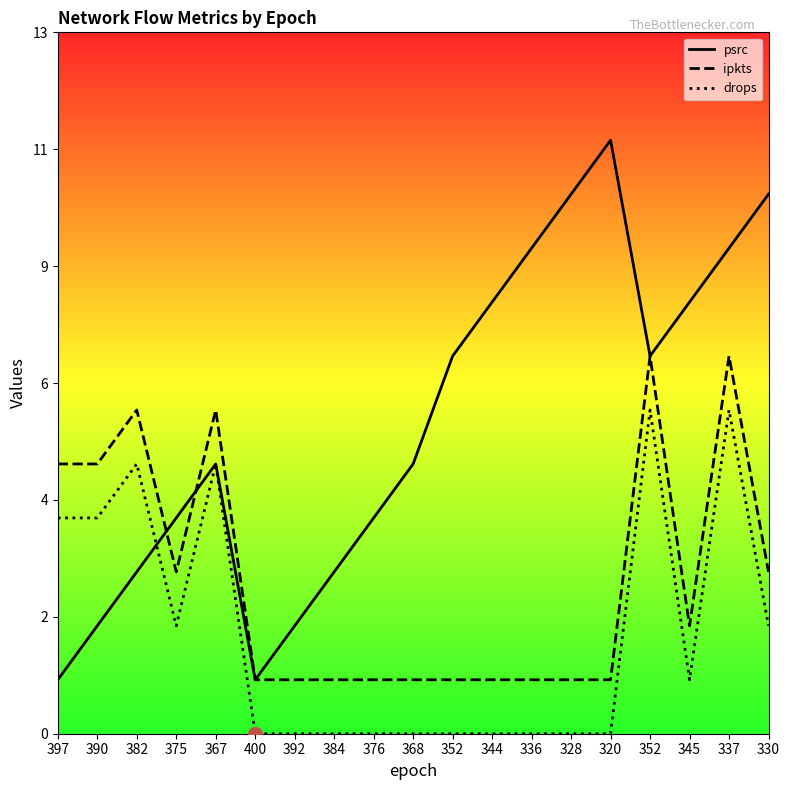

Is the value of psrc at 376 greater than the value of drops at 390?

No